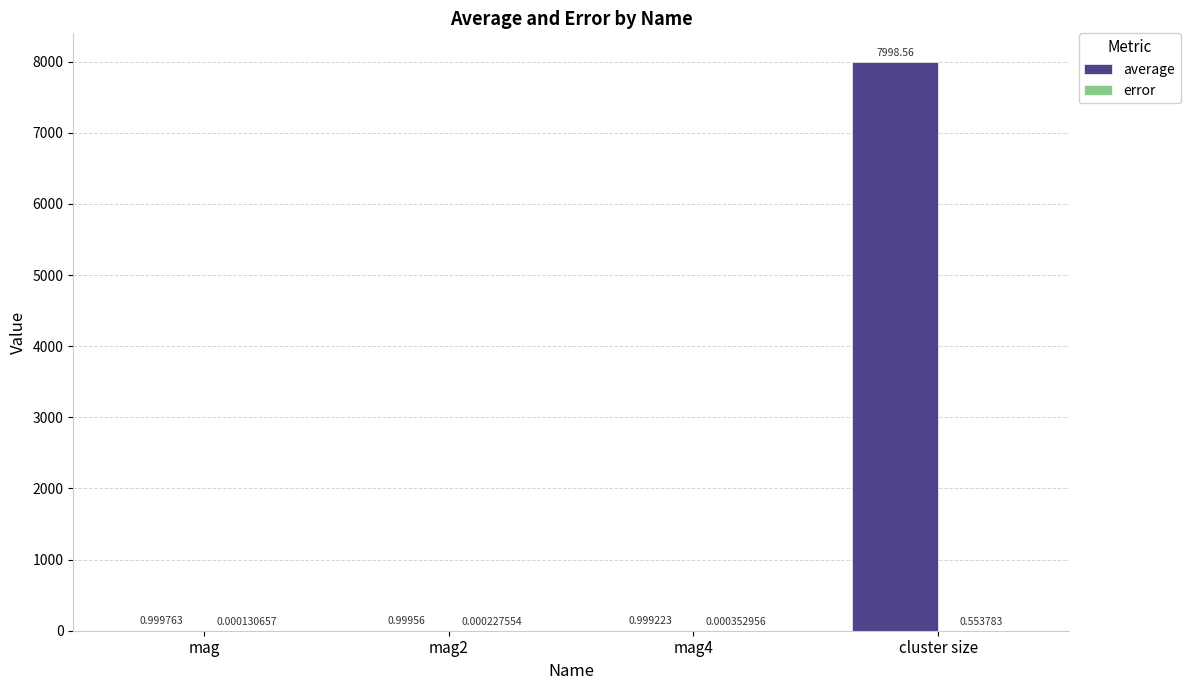

Which series changed the most between mag4 and cluster size?

average